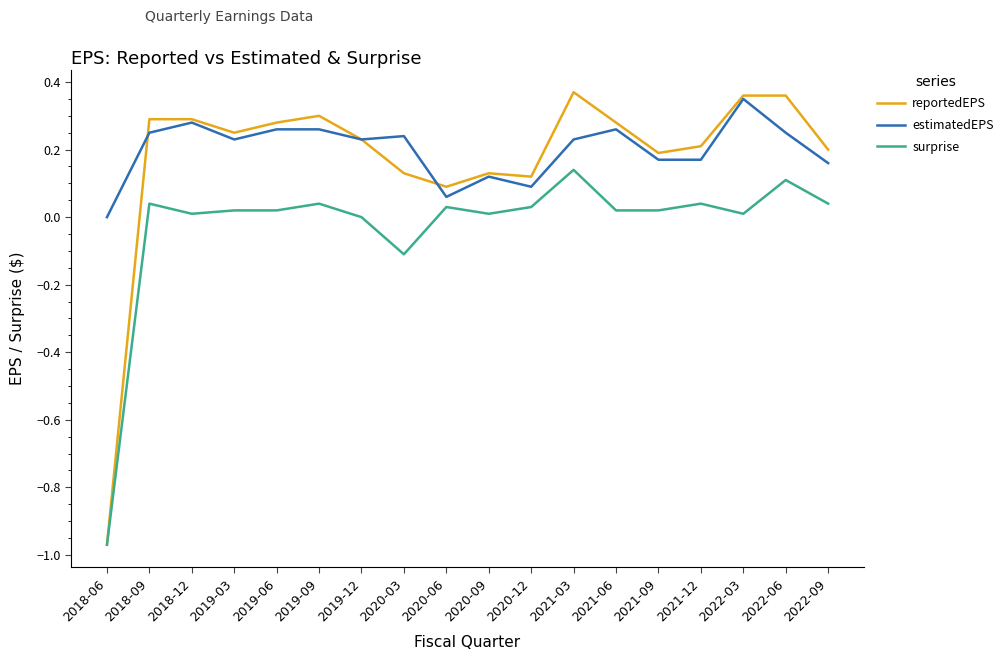

Which category has the lowest value in the reportedEPS series?

2018-06